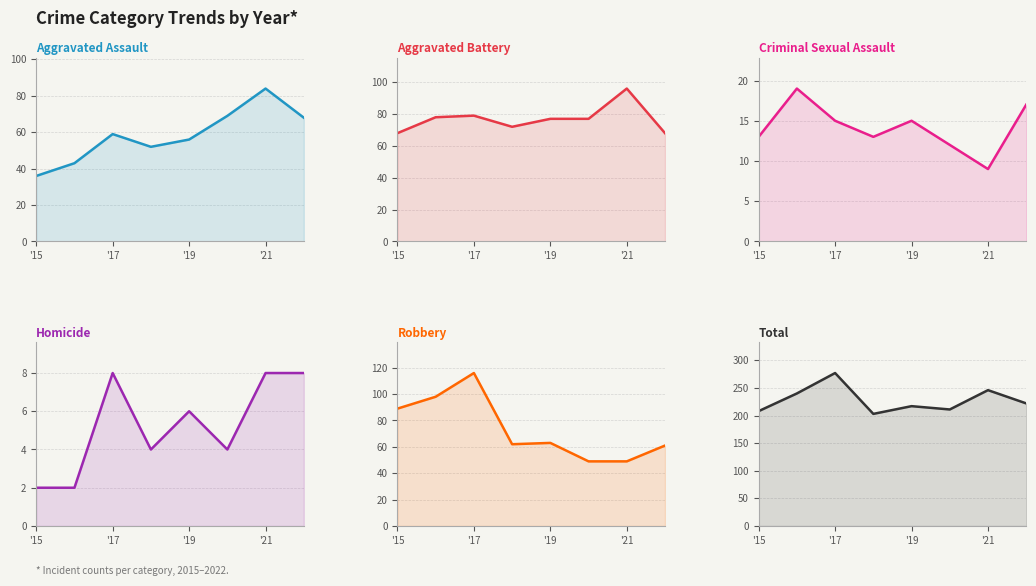

True or false: Aggravated Battery and Total cross at least once.

False